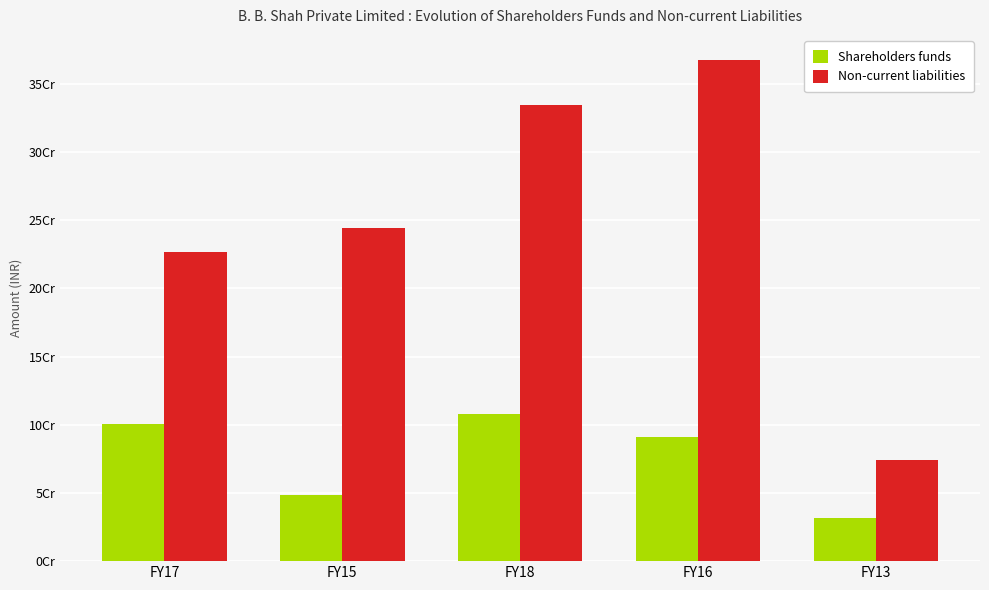

Which series has the largest range (max minus min)?

Non-current liabilities